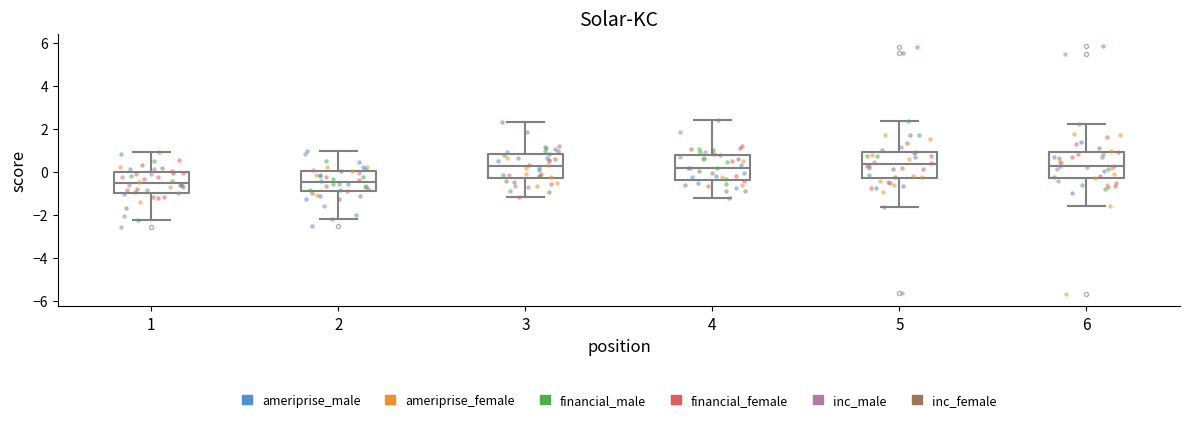

Where does the median line of the box at x = 3 sit on the y-axis? The values are not printed on the chart, so give them approximately, as read against the axis.

0.2